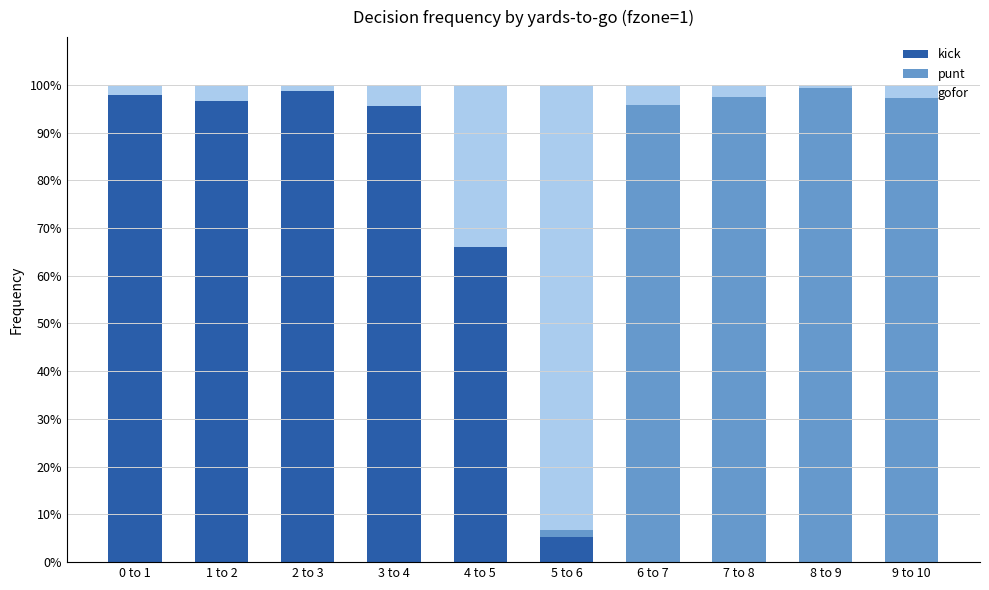

What is the total value across all series at 2 to 3?

1.0